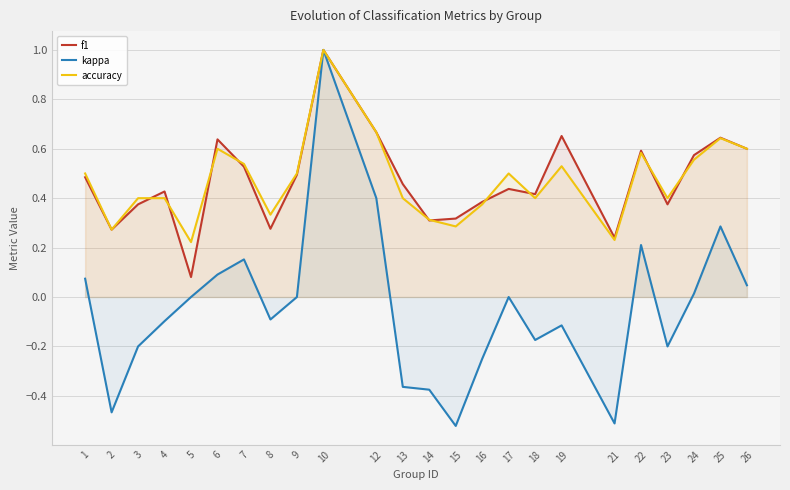

What is the difference between the second highest and second lowest values in the accuracy series?

0.4